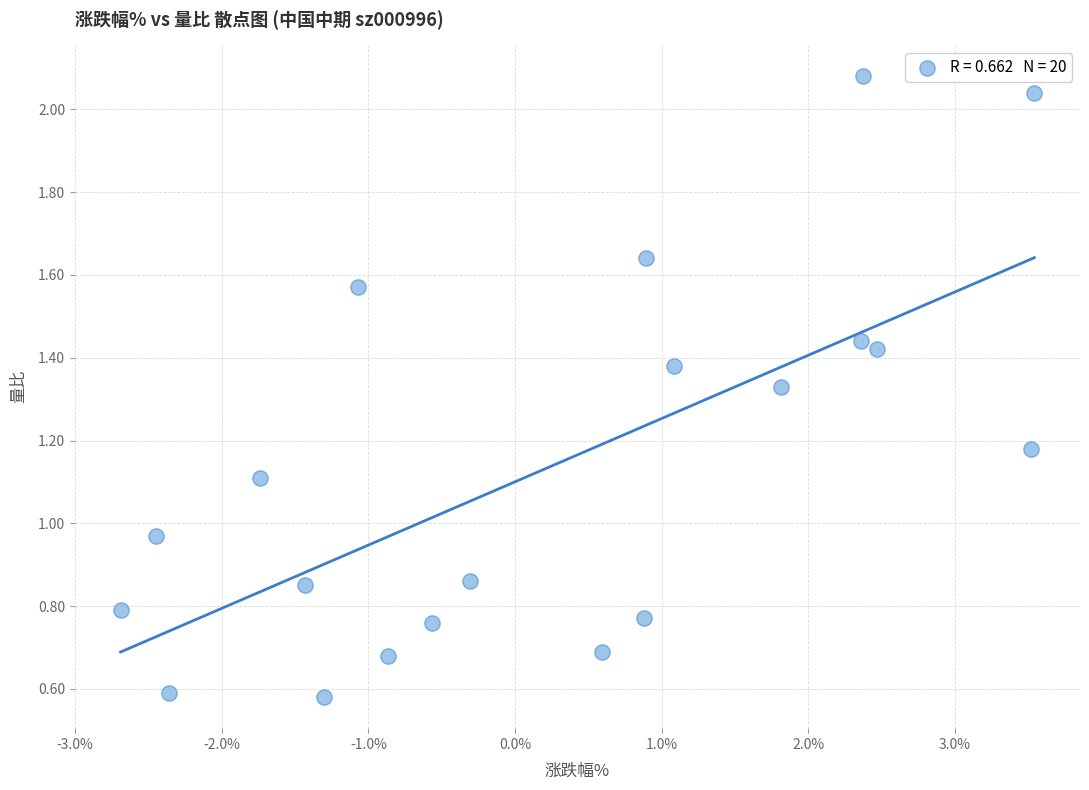

What is the range of X values (max minus min)?

6.2